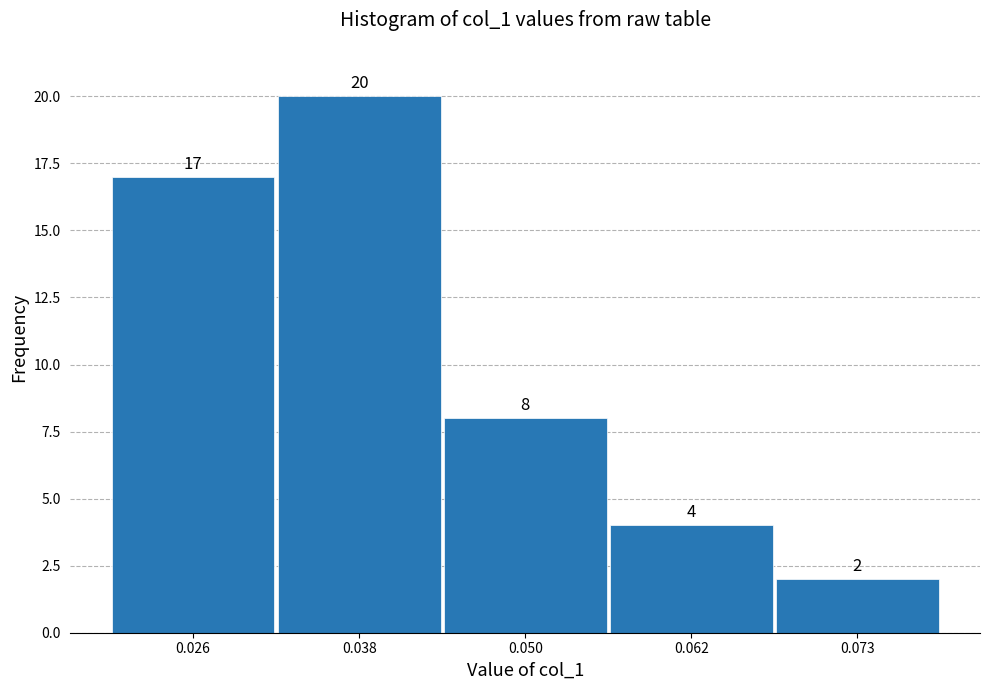

Reading left to right, list every bar in this chart as the range it spans on the x-axis followed by its height. The bar edges are not printed on the chart, so give them approximately, as read against the axis.

0.020 to 0.032: 17
0.032 to 0.044: 20
0.044 to 0.056: 8
0.056 to 0.068: 4
0.068 to 0.080: 2